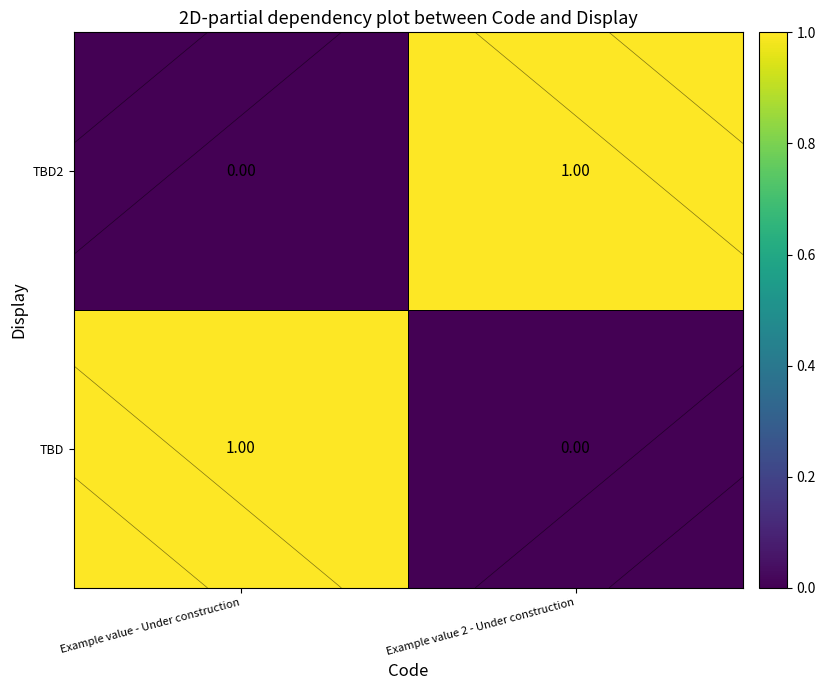

True or false: TBD has a value of 1 at Example value - Under construction.

True